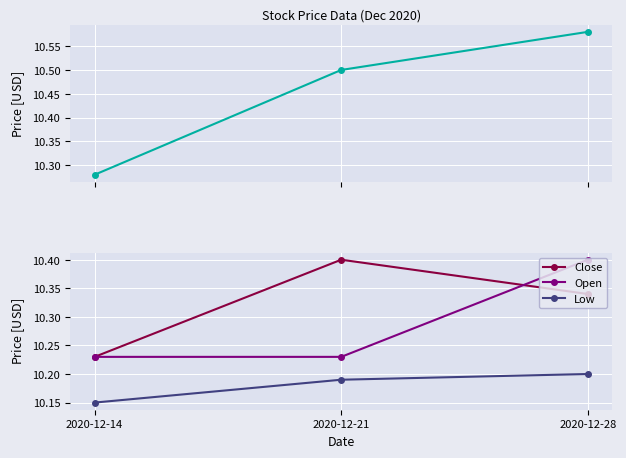

The Open series shows 10.2 at 2020-12-21. True or false?

True